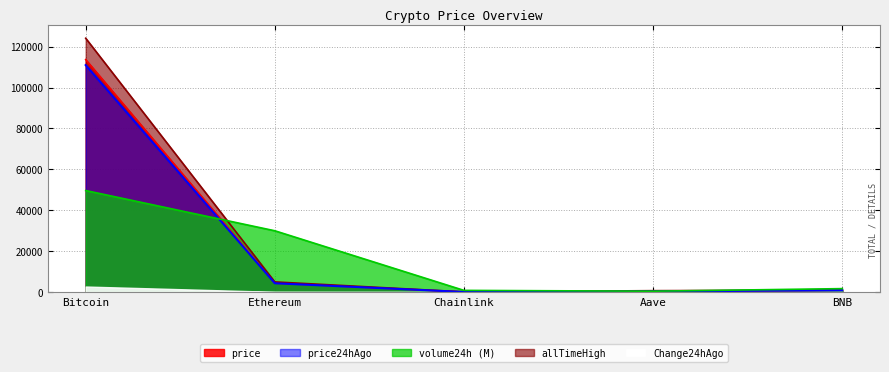

Between Chainlink and Bitcoin, which is larger?

Bitcoin